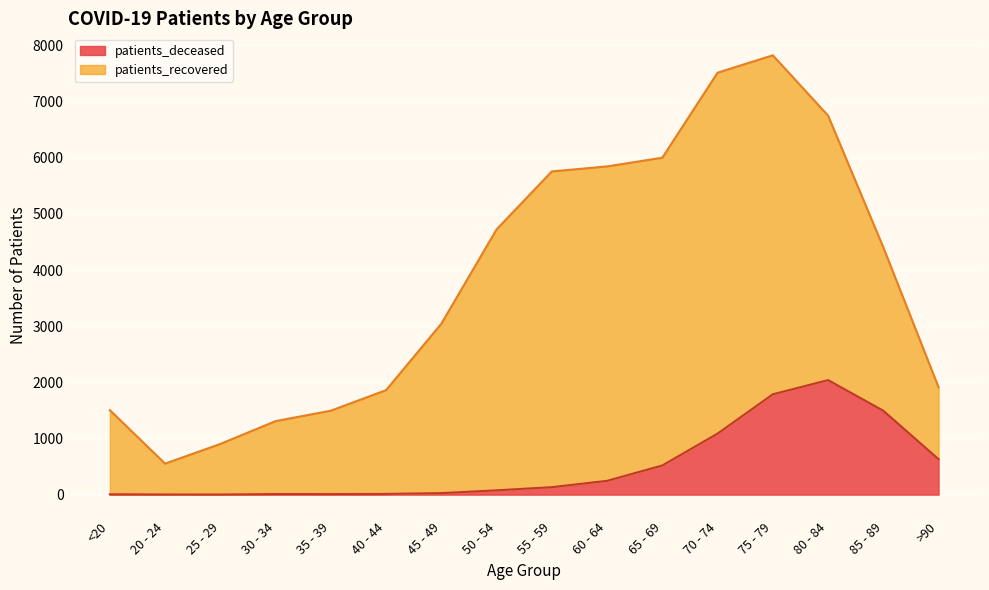

What is the difference between the second highest and minimum values?

1785